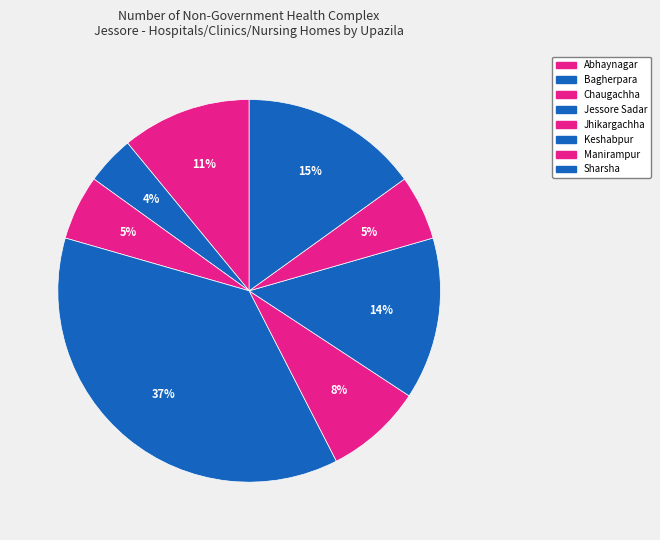

To the nearest percent, what percentage of the pie is Chaugachha?

5%